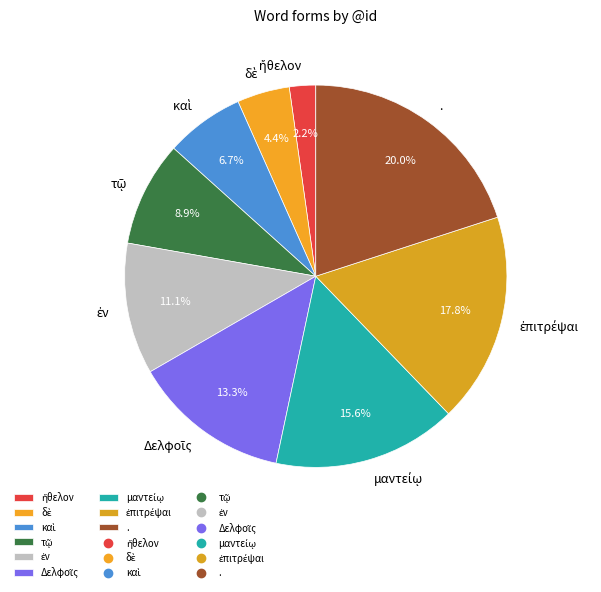

Is there a majority slice in this chart?

No